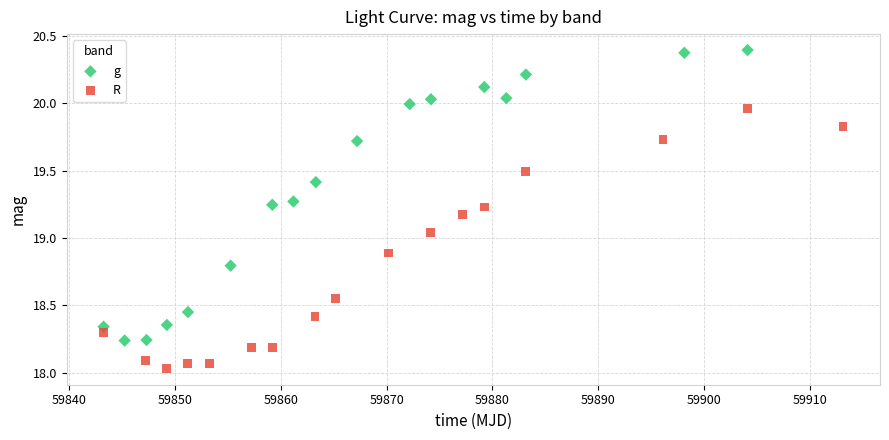

Which series reaches the minimum Y coordinate?

R